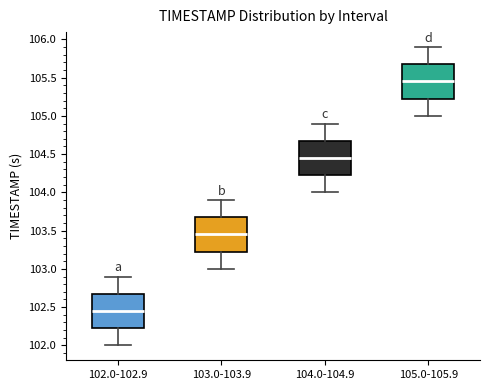

Where does the lower whisker of the box for 105.0-105.9 end on the y-axis? The values are not printed on the chart, so give them approximately, as read against the axis.

105.00